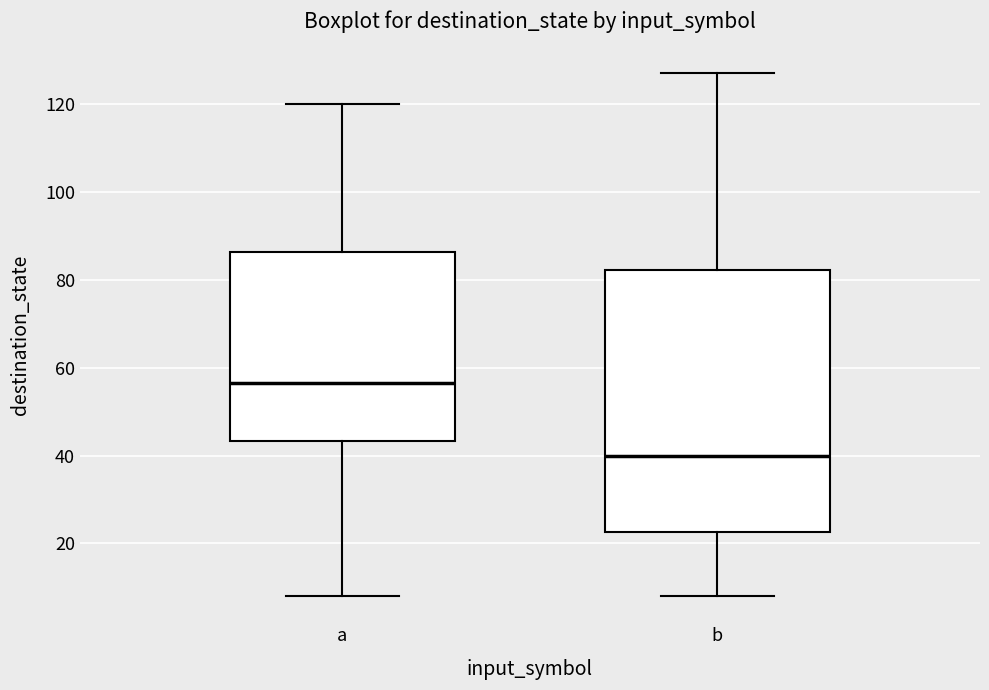

Comparing the boxes themselves (not the whiskers), which one is the tallest?

b